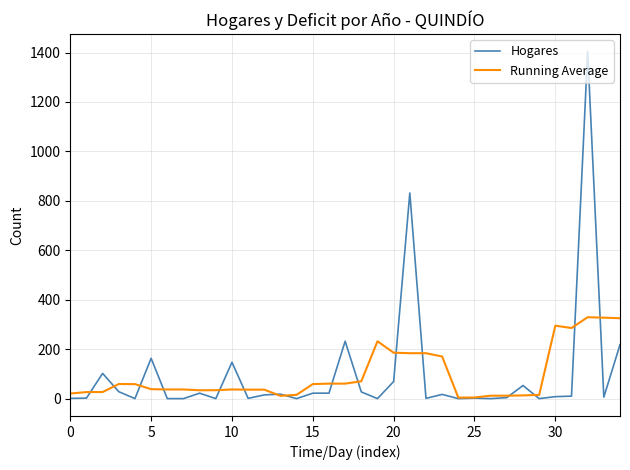

Which series has the largest range (max minus min)?

Hogares